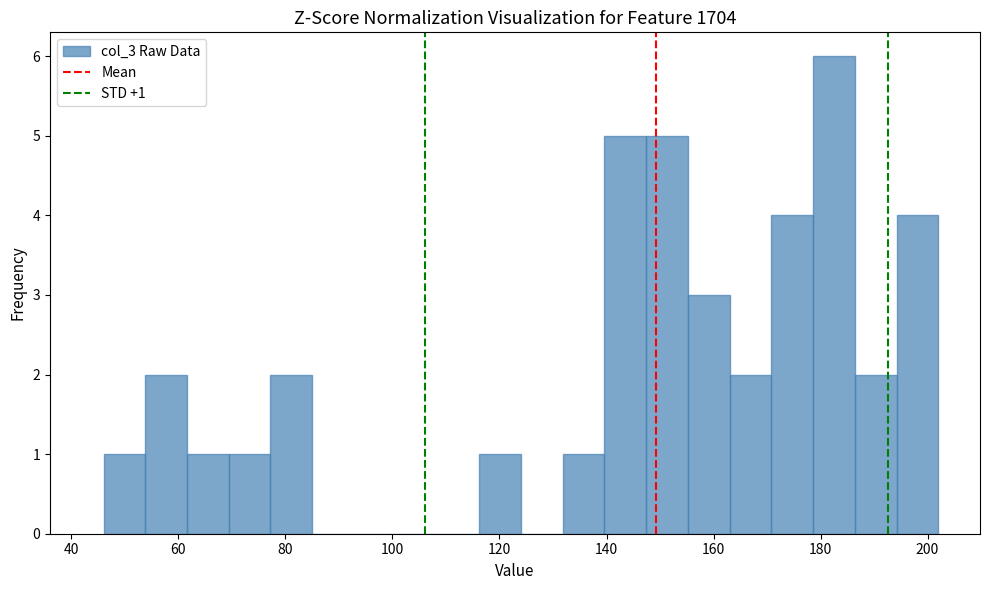

Around what value on the x-axis is the tallest bar? Give the approximate position of its centre, as read against the axis.

182